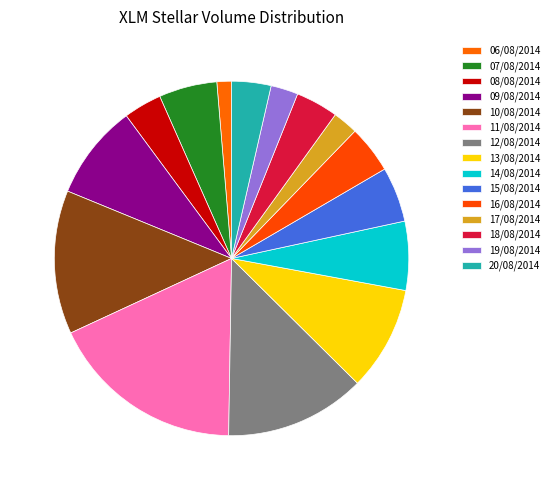

To the nearest percent, what is the difference between the 07/08/2014 and 17/08/2014 slice percentages?

3%